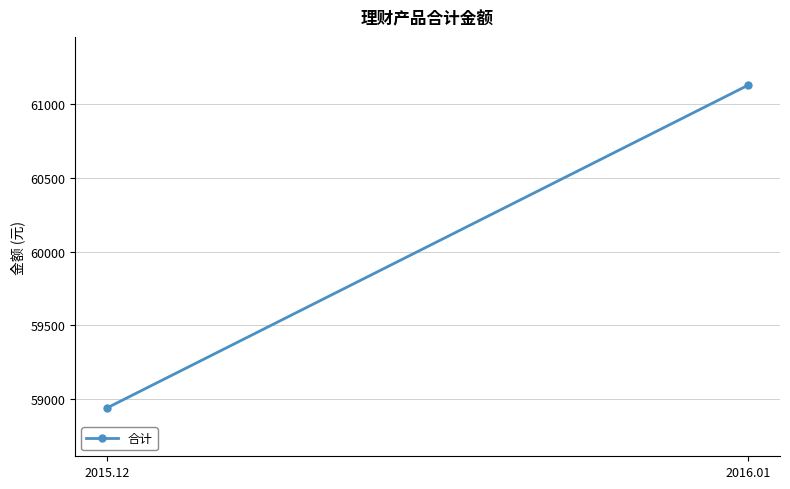

What is the smallest value displayed?

58939.9